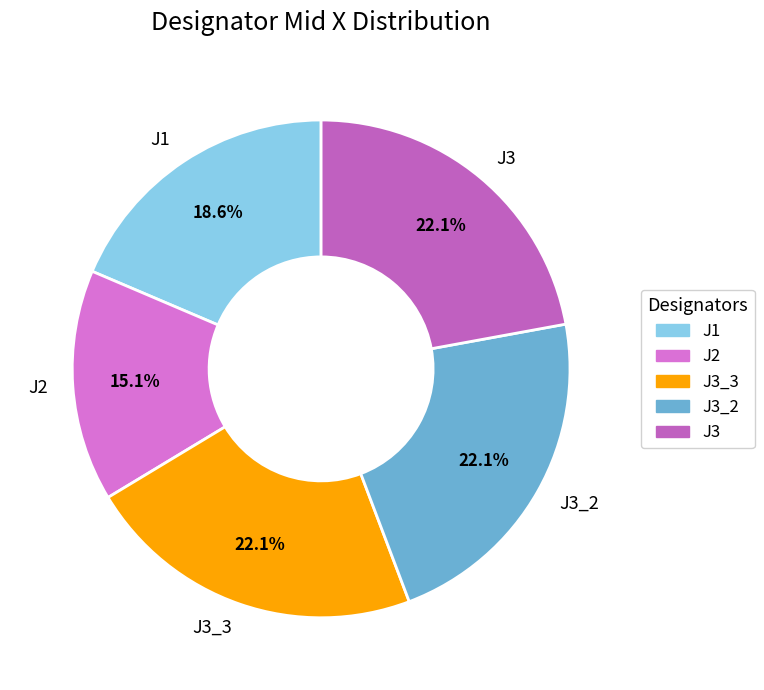

Which has a higher value, J2 or J1?

J1